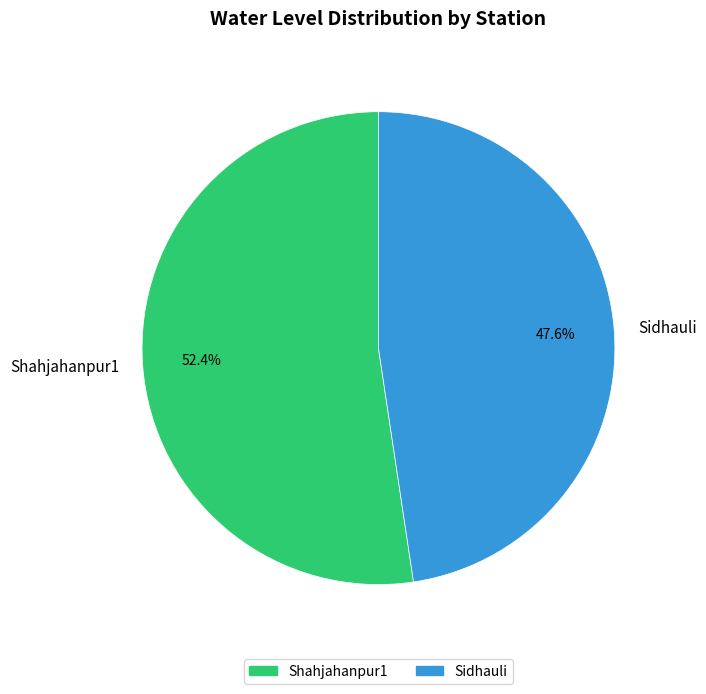

Is it true that Sidhauli is 48% of the pie?

True